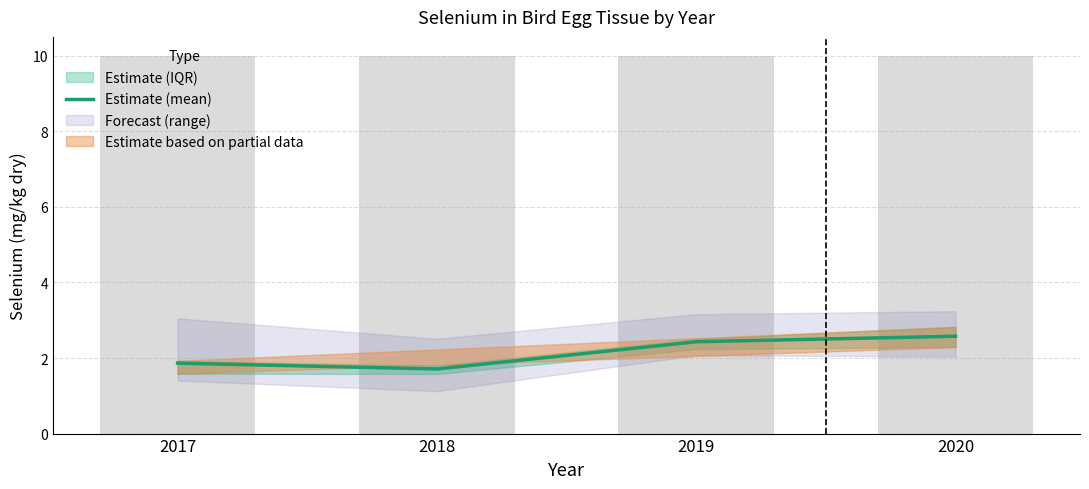

Rank the categories by value from lowest to highest.

2018, 2017, 2019, 2020